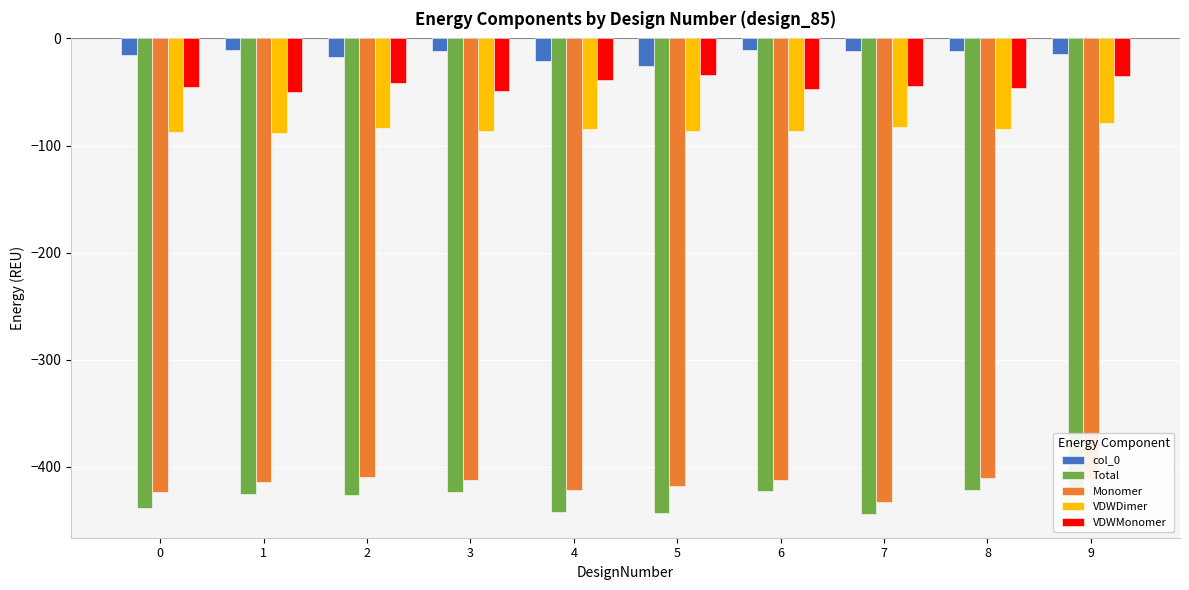

What is the maximum value for VDWDimer?

-79.4